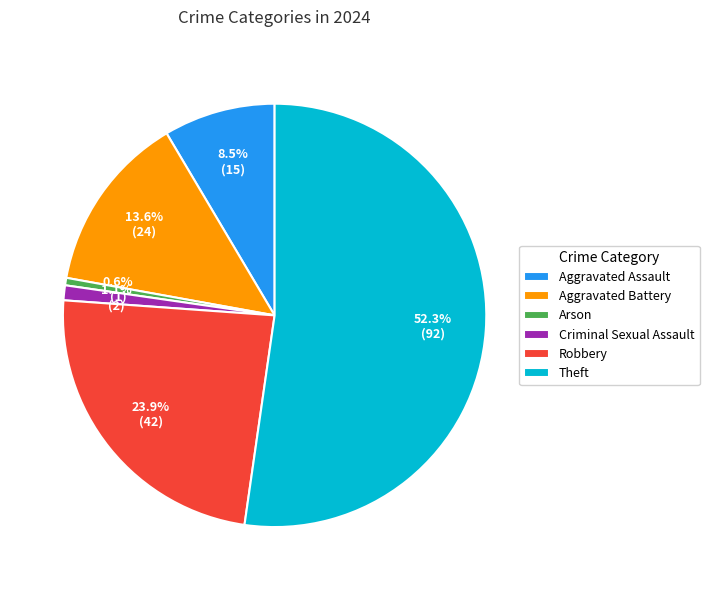

To the nearest percent, what portion does Theft represent?

52%